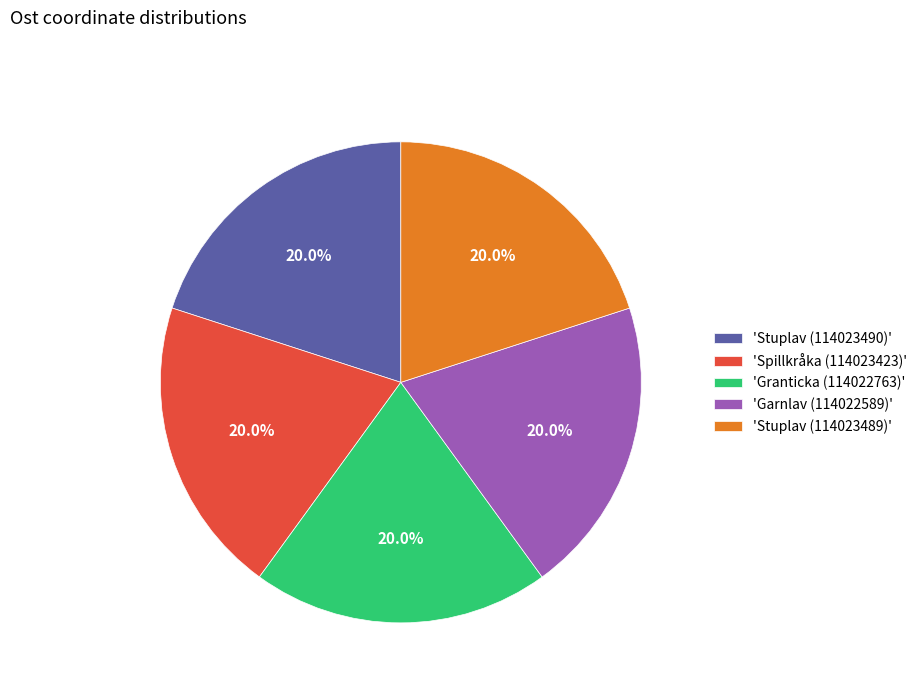

Do 'Granticka (114022763)' and 'Garnlav (114022589)' together represent more than half of the pie?

No